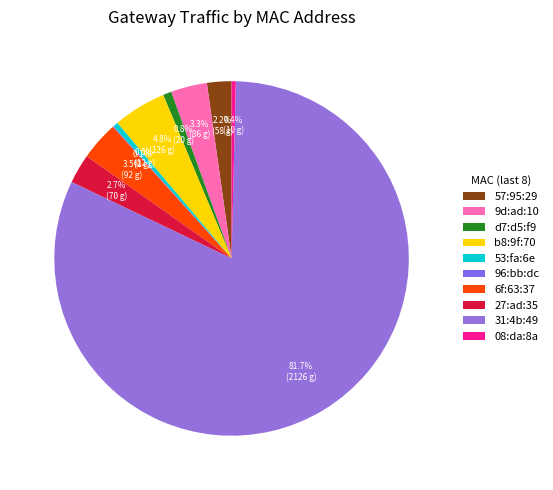

How many slices are in this pie chart?

10